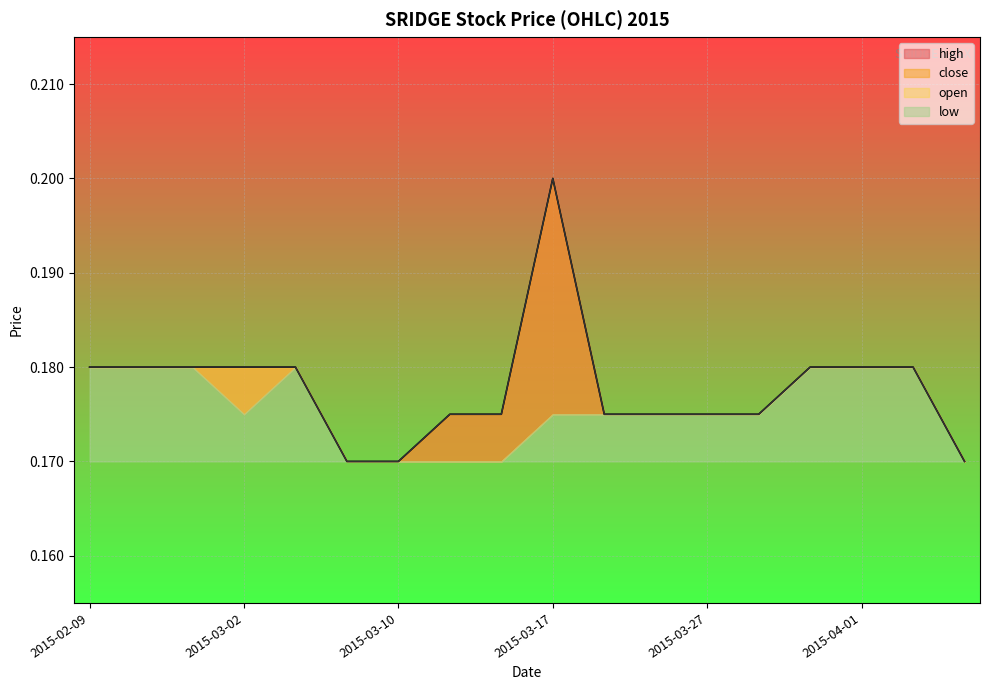

What position from the left is 2015-03-23?

12